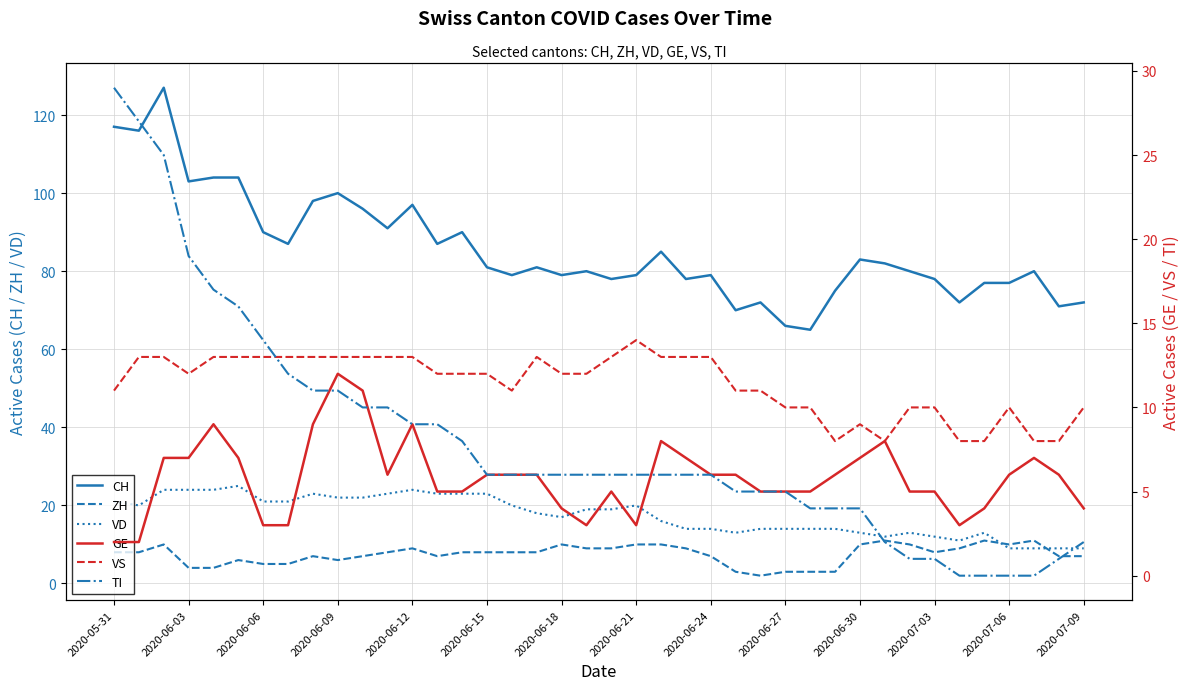

How many data points in GE are above 6?

13